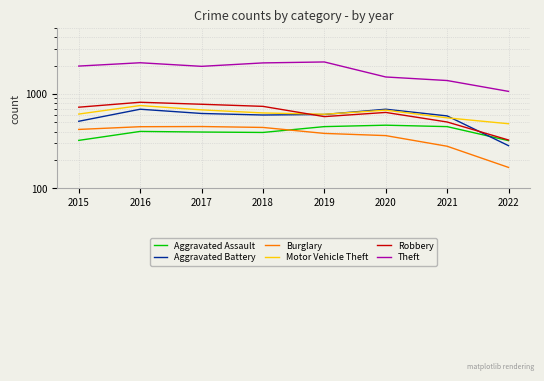

What value does the Motor Vehicle Theft series have at 2015?

614